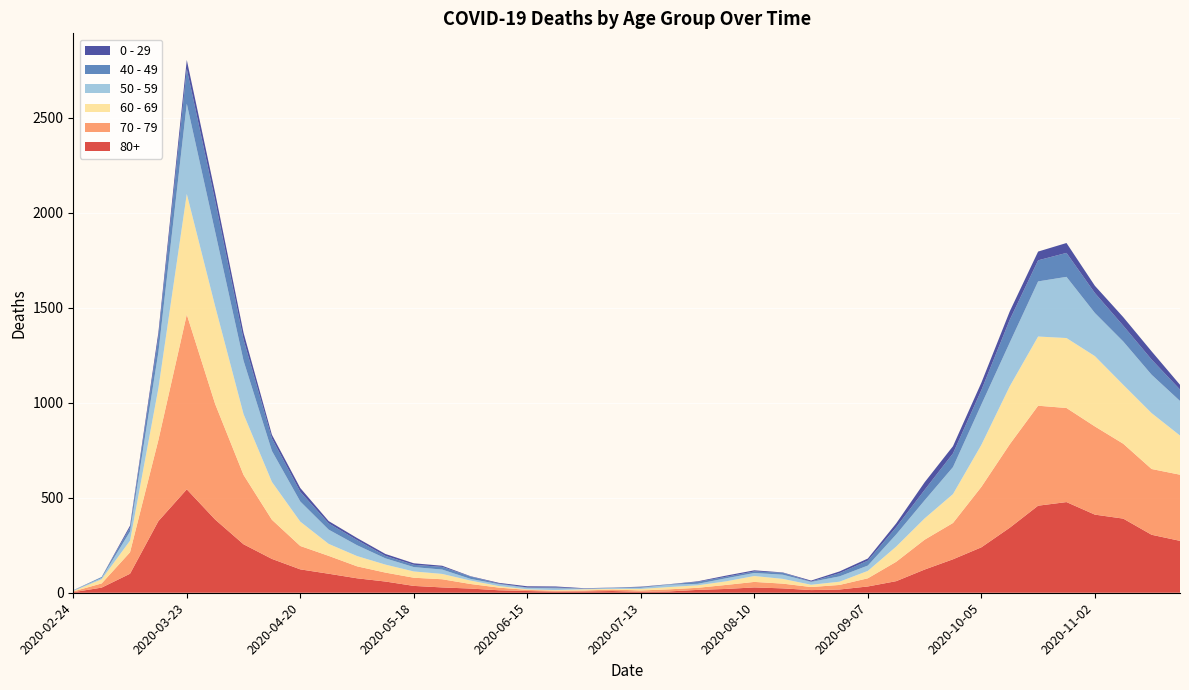

Reading left to right, list all the values displayed in this chart.

80+: 3	27	100	377	544	385	255	178	123	100	76	59	36	28	22	13	9	6	7	9	5	7	15	20	28	23	14	17	33	61	122	176	239	342	458	477	411	390	305	273
70 - 79: 4	22	113	427	920	608	365	206	123	94	63	47	43	43	24	14	6	5	5	8	7	11	11	21	29	25	16	24	43	102	157	191	318	439	526	495	464	394	346	348
60 - 69: 2	22	61	272	634	514	320	199	128	63	54	42	33	28	18	8	3	3	6	3	8	12	13	19	31	25	12	17	39	80	112	152	221	305	364	368	370	310	294	206
50 - 59: 3	7	48	190	475	392	281	163	106	75	57	33	23	23	9	10	8	9	3	5	6	12	8	16	16	22	15	28	28	64	95	142	212	230	290	322	227	228	202	182
40 - 49: 0	5	21	79	183	163	111	66	51	33	27	13	12	14	12	3	2	5	1	1	4	2	10	8	8	10	2	17	26	38	55	72	76	120	111	126	105	83	80	60
0 - 29: 1	0	10	25	47	42	36	19	20	12	11	10	8	6	2	4	6	5	2	1	2	1	3	6	6	2	5	9	11	20	40	38	39	44	46	52	38	45	43	25